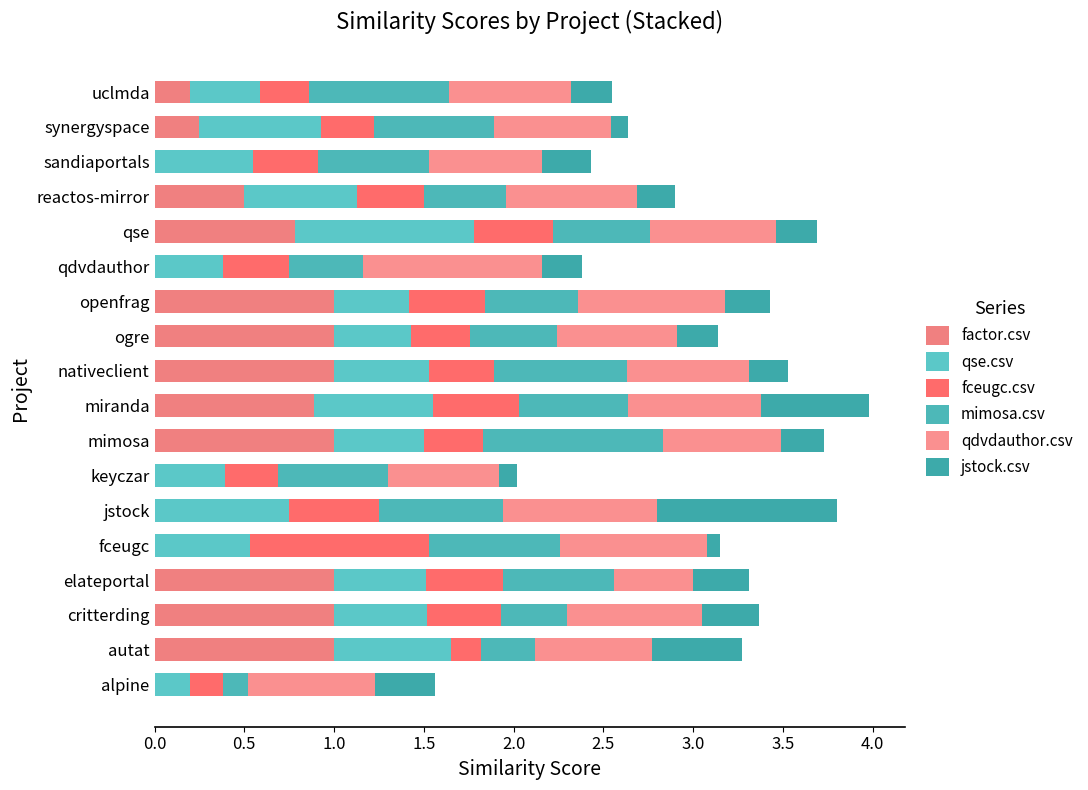

Count the number of categories in the chart.

18